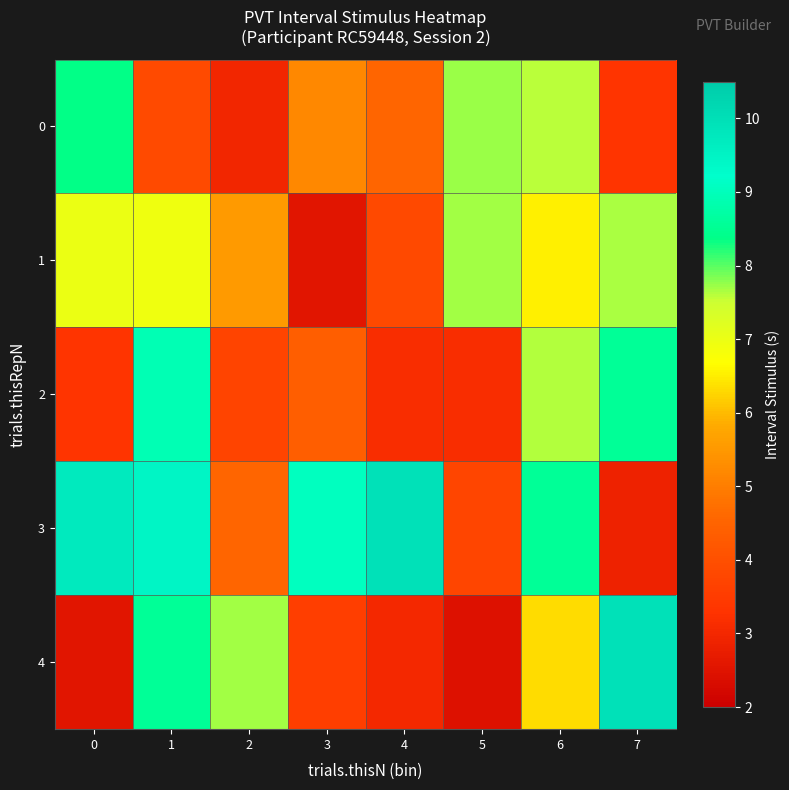

Reading left to right, transcribe all the data shown in this chart.

0: 0=8.4	1=3.9	2=3.0	3=5.2	4=4.5	5=7.7	6=7.6	7=3.3
1: 0=7.0	1=6.9	2=5.5	3=2.6	4=3.8	5=7.7	6=6.5	7=7.7
2: 0=3.3	1=8.9	2=3.7	3=4.4	4=3.2	5=3.2	6=7.6	7=8.6
3: 0=9.7	1=9.5	2=4.5	3=9.1	4=9.9	5=3.7	6=8.6	7=2.9
4: 0=2.6	1=8.6	2=7.7	3=3.6	4=3.0	5=2.5	6=6.3	7=10.0